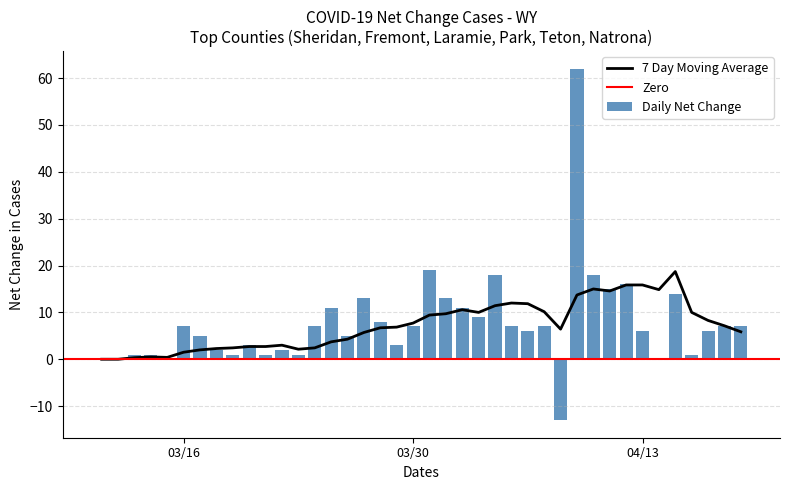

What is the sum of all Daily Net Change values?

307